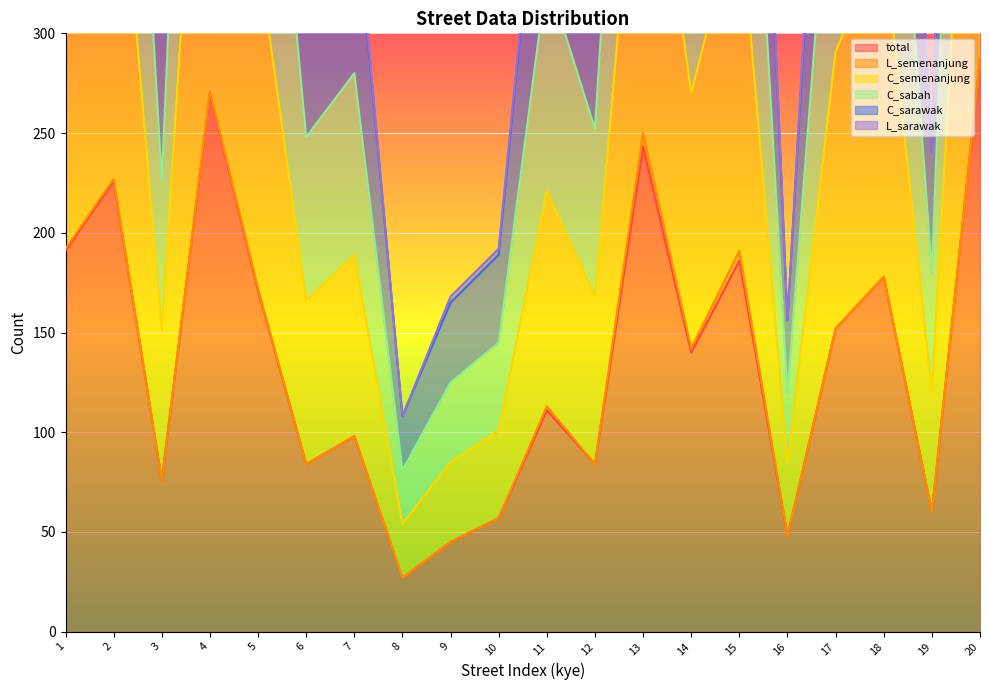

What is the value of the total point at the 12th from the left?

84